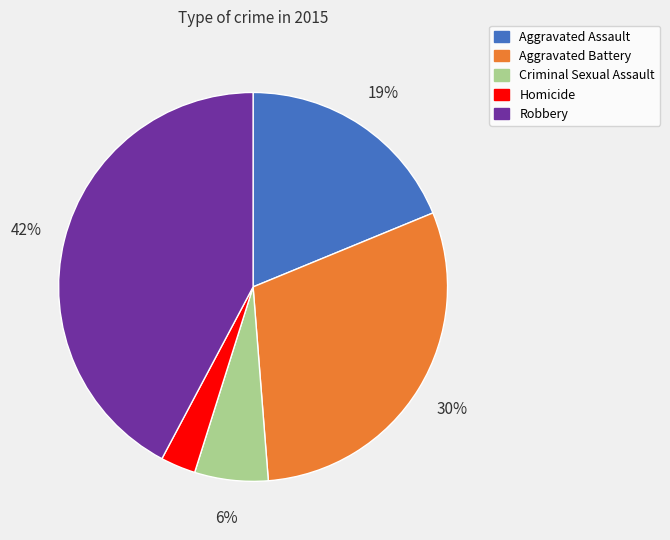

What is the ratio of the value at Aggravated Battery to the value at Robbery?

0.7